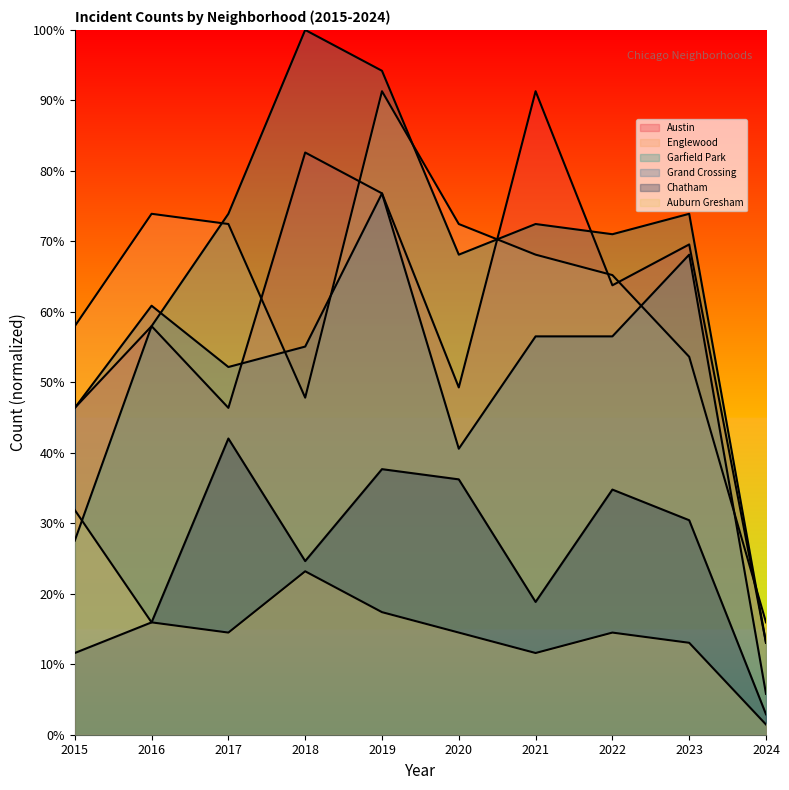

What are all the series names shown in the legend?

Austin, Englewood, Garfield Park, Grand Crossing, Chatham, Auburn Gresham